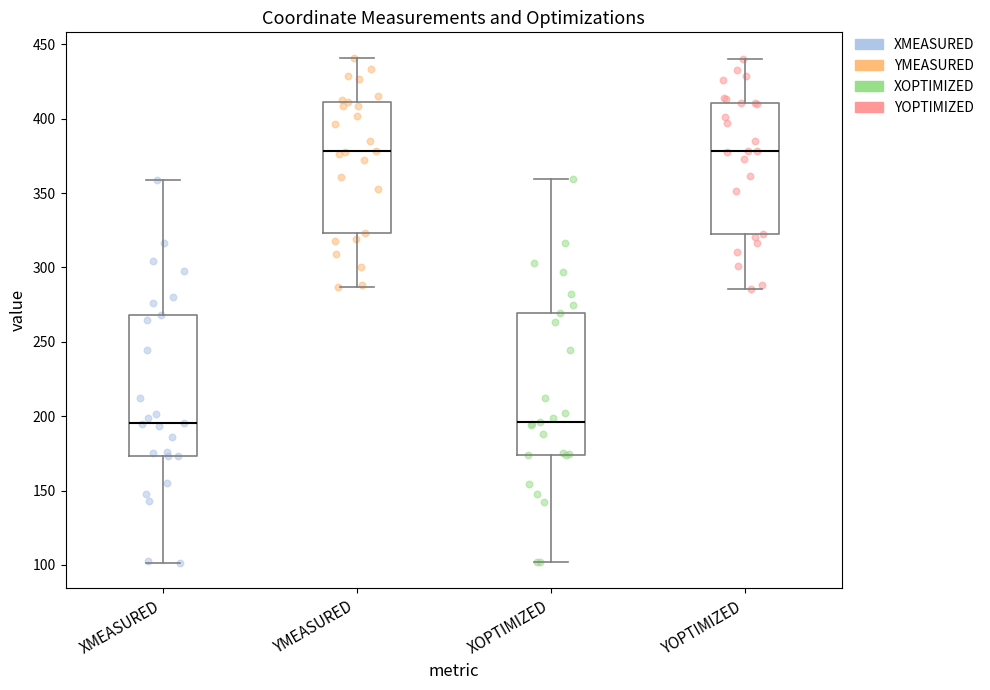

Reading left to right, transcribe this box plot: for each box, give where its median line is, the range the box spans, and where its two whiskers end, as read against the y-axis. The values are not printed on the chart, so give them approximately, as read against the axis.

XMEASURED: median 195, box 175 to 270, whiskers 100 to 360
YMEASURED: median 380, box 325 to 410, whiskers 285 to 440
XOPTIMIZED: median 195, box 175 to 270, whiskers 100 to 360
YOPTIMIZED: median 380, box 325 to 410, whiskers 285 to 440